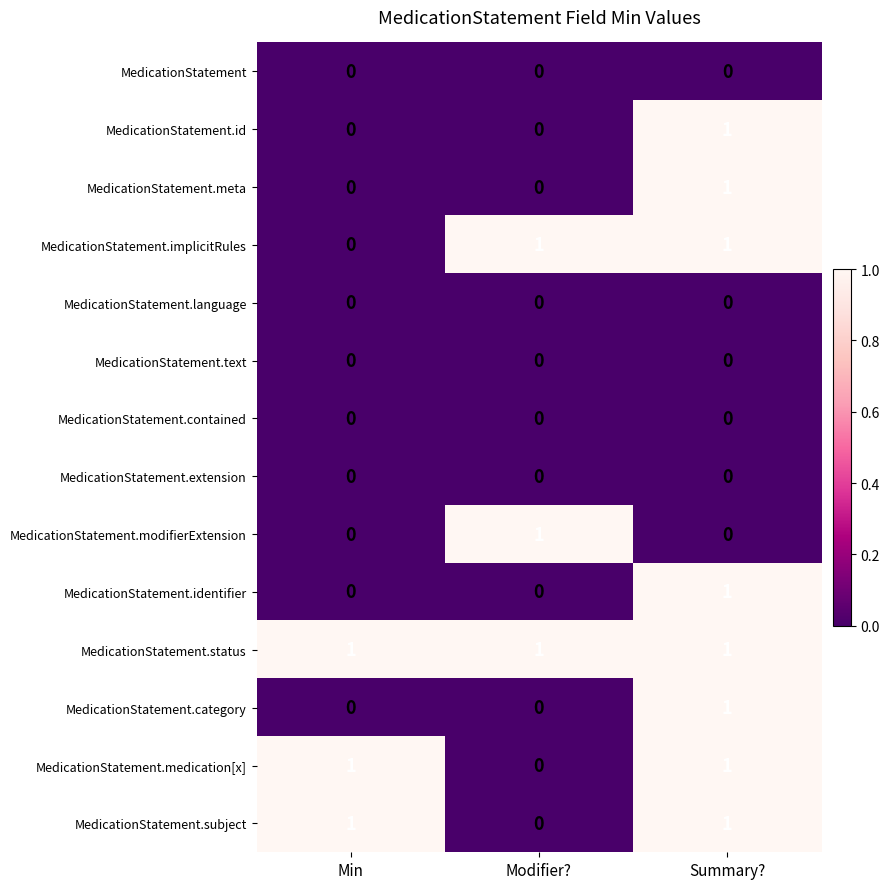

Which category has the lowest value in the MedicationStatement.subject series?

Modifier?